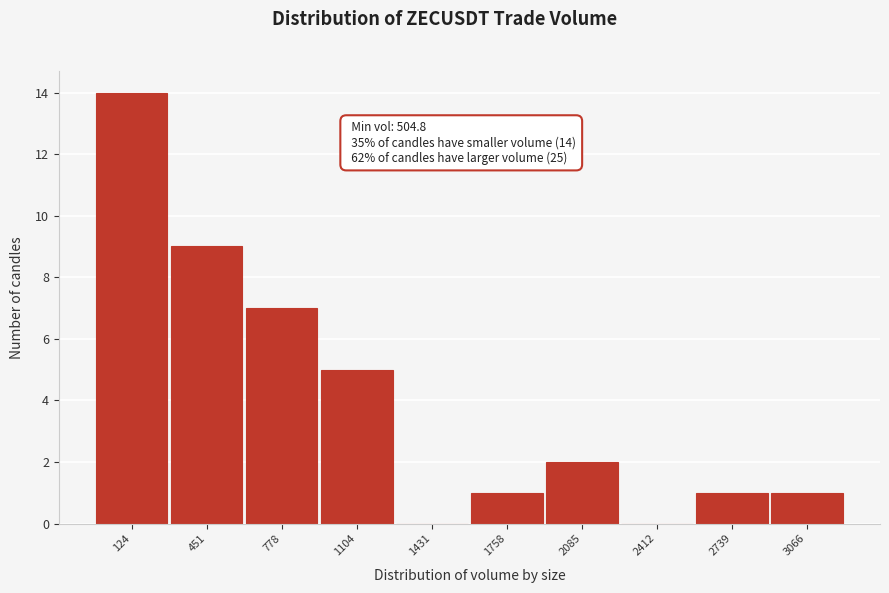

Reading right to left, list all the values displayed in this chart.

3066=1	2739=1	2412=0	2085=2	1758=1	1431=0	1104=5	778=7	451=9	124=14